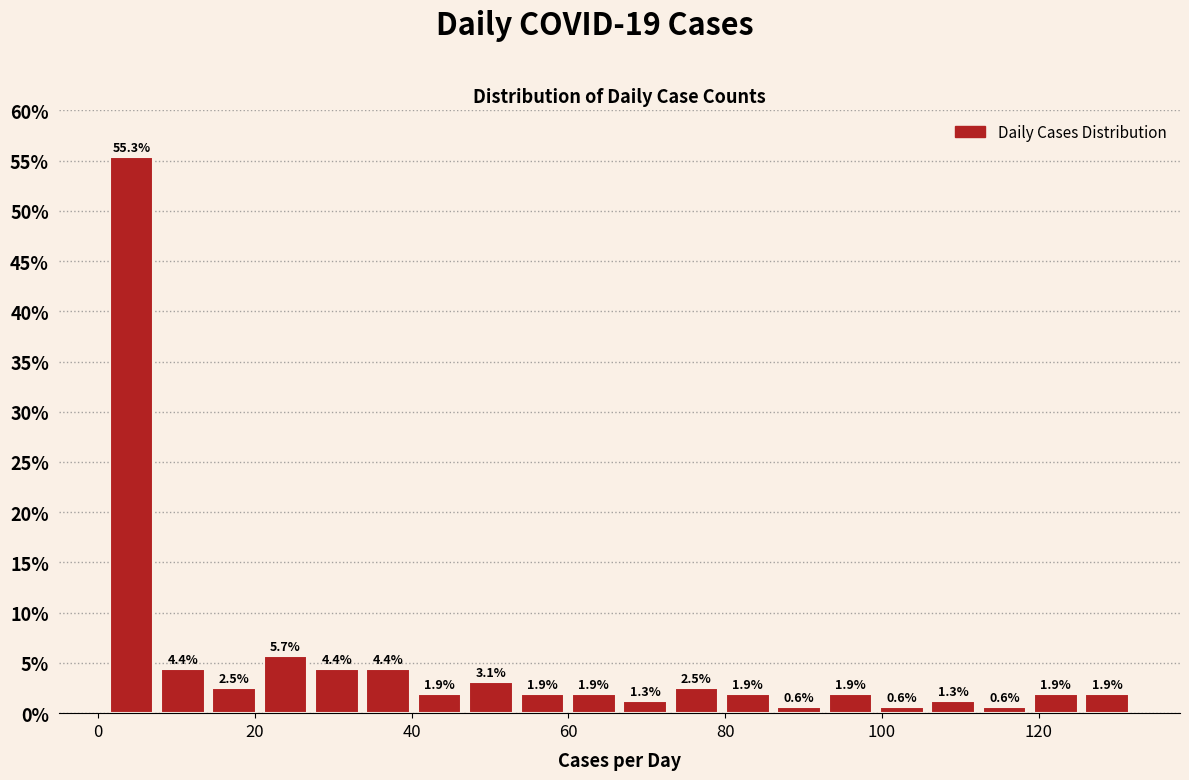

Around what value on the x-axis is the tallest bar? Give the approximate position of its centre, as read against the axis.

4